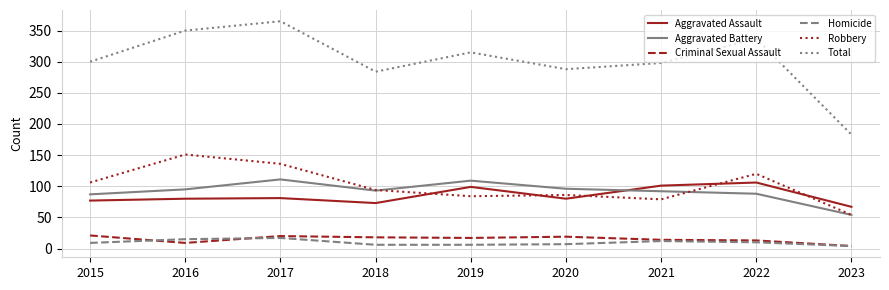

True or false: Criminal Sexual Assault and Total intersect in this chart.

False